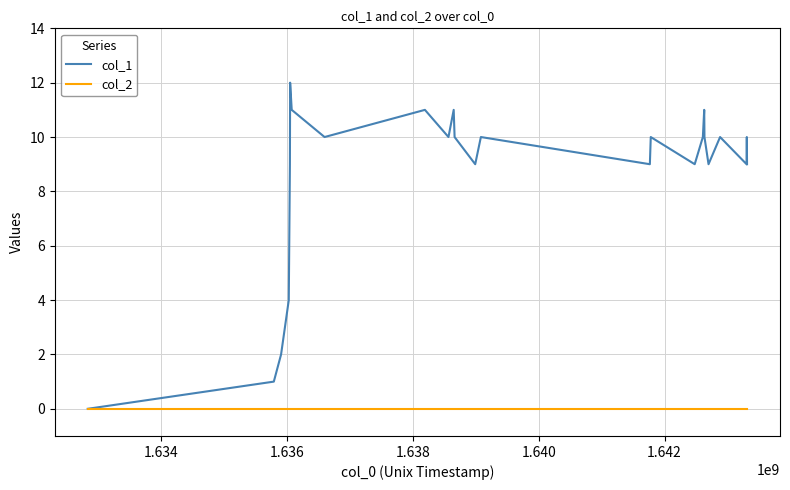

Which series has the largest total across all categories?

col_1